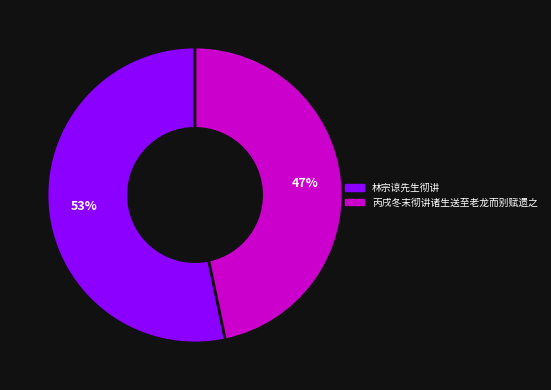

To the nearest percent, what percentage of the pie is 丙戌冬末彻讲诸生送至老龙而别赋遗之?

47%